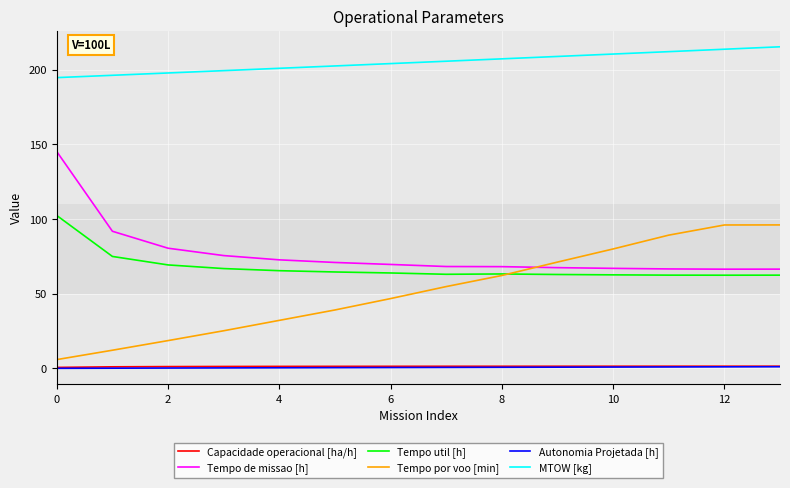

Which series has the largest total across all categories?

MTOW [kg]